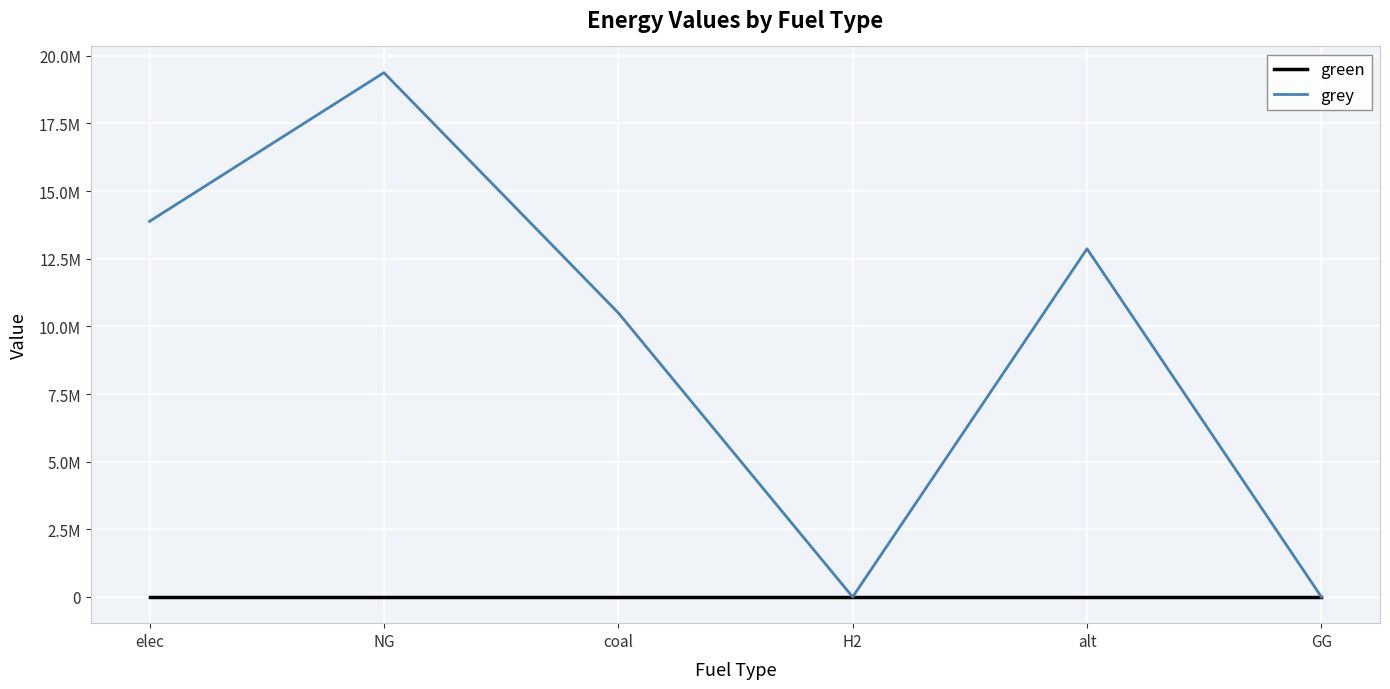

What are all the series names shown in the legend?

green, grey